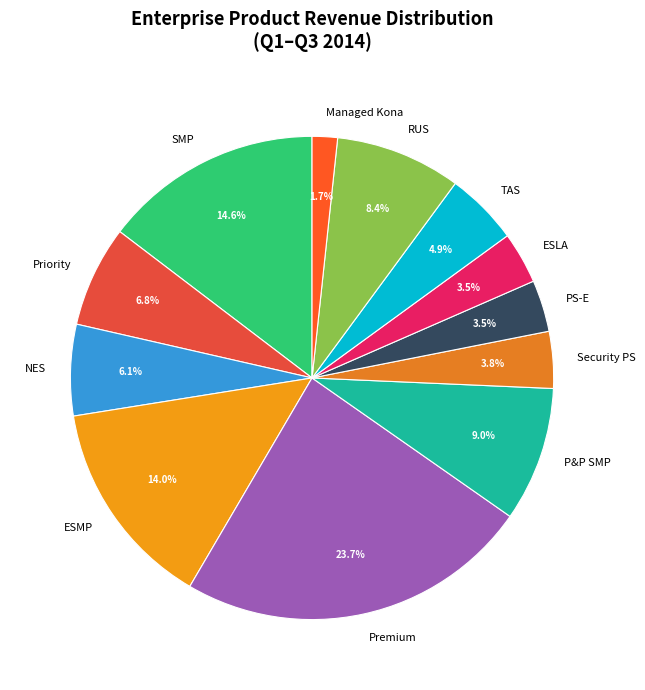

Combined, what portion of the pie is Security PS and Premium?

27.5%